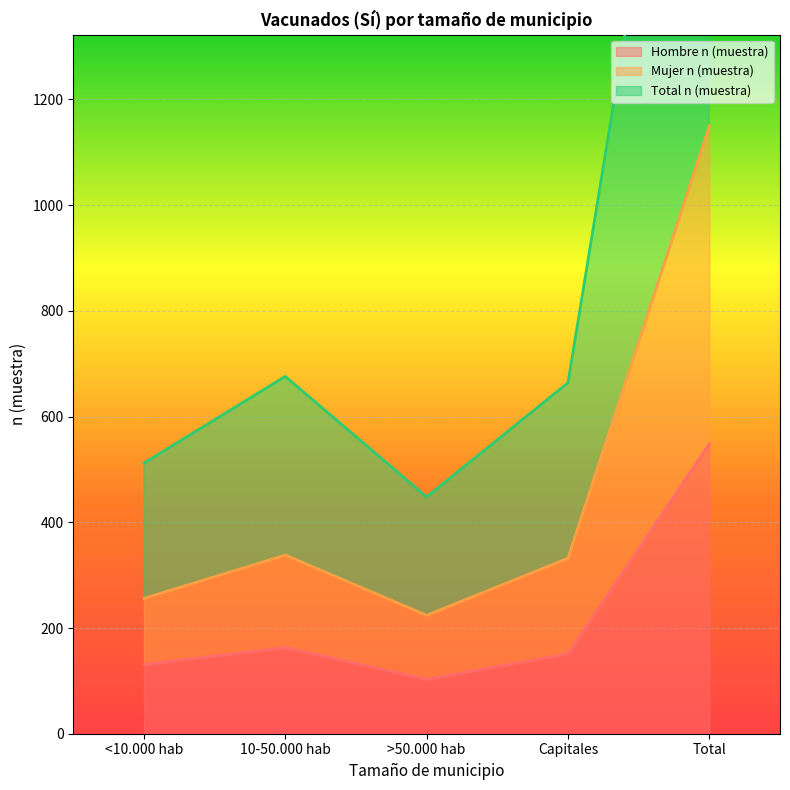

What is the label of the 2nd point from the left?

10-50.000 hab